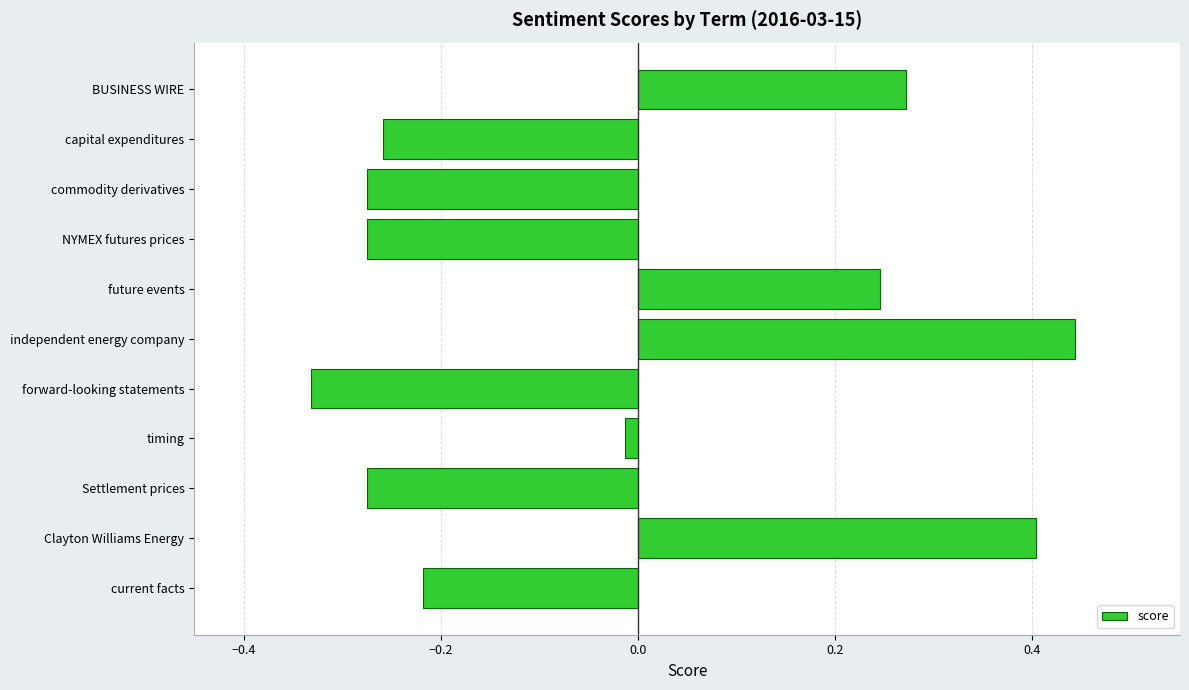

Is it true that the value at capital expenditures is -0.1?

False